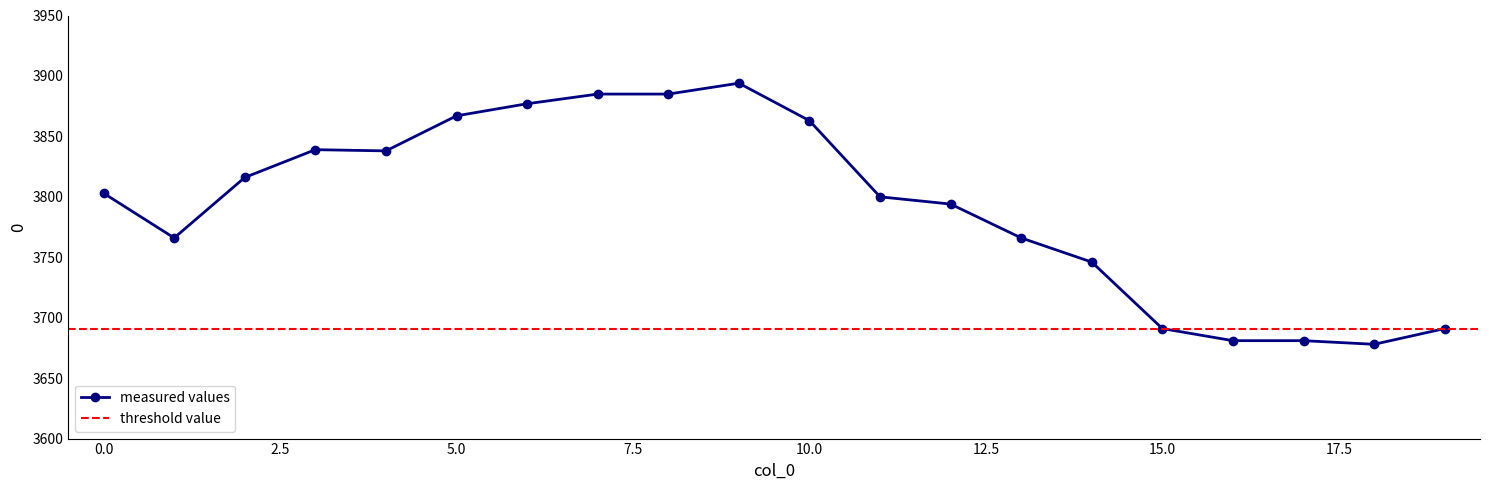

Which label corresponds to the largest value in the chart?

9